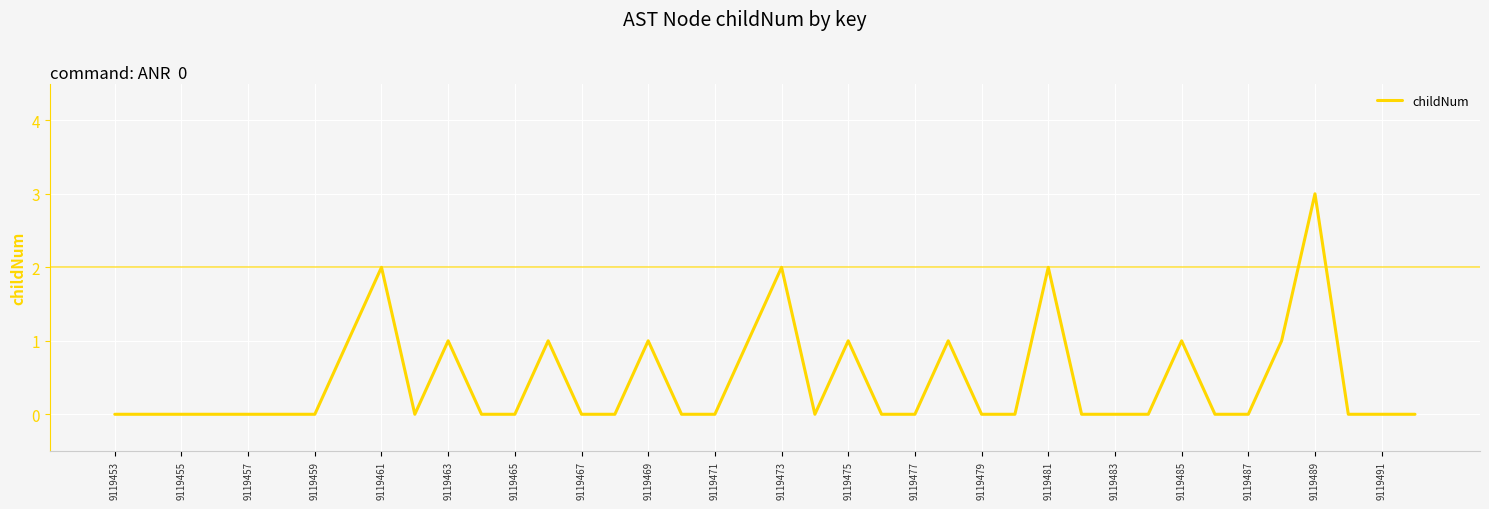

What is the difference between the maximum and minimum values?

3